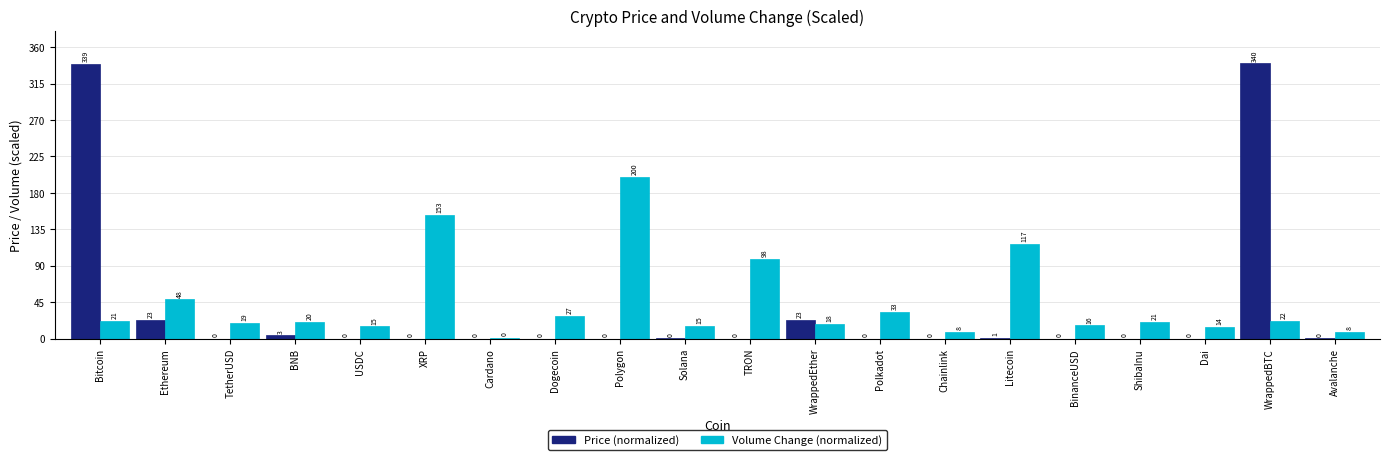

The Price (normalized) series shows 442.6 at WrappedBTC. True or false?

False